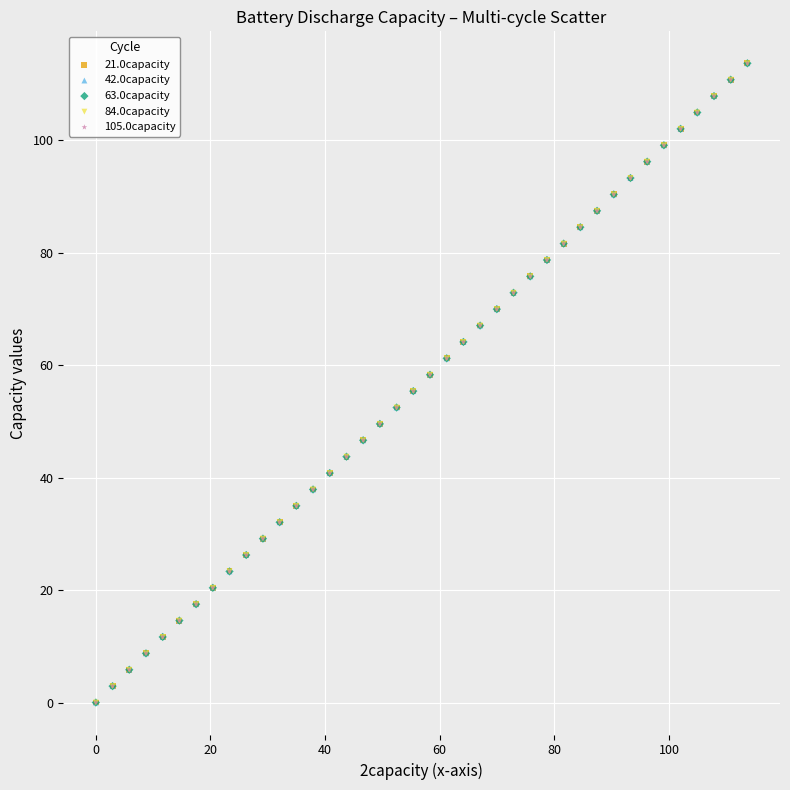

What are all the series names shown in the legend?

21.0capacity, 42.0capacity, 63.0capacity, 84.0capacity, 105.0capacity